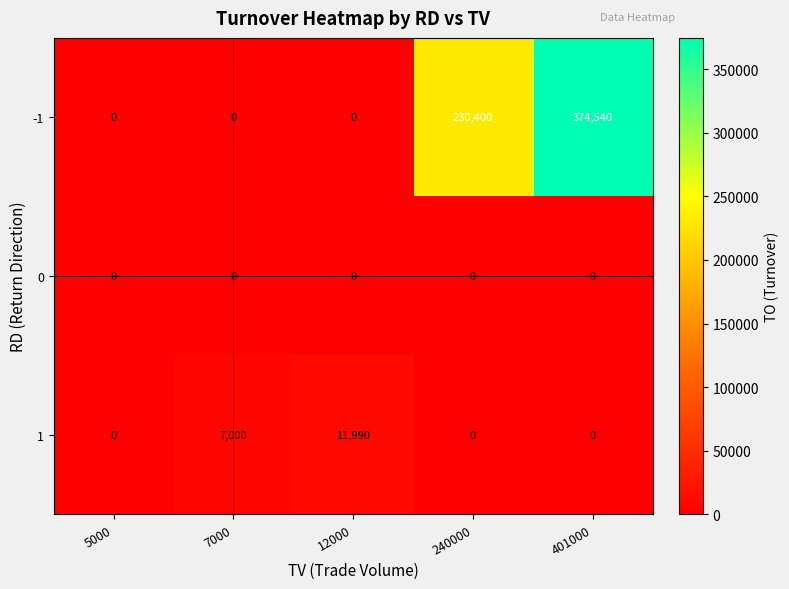

What is the greatest value displayed?

374540